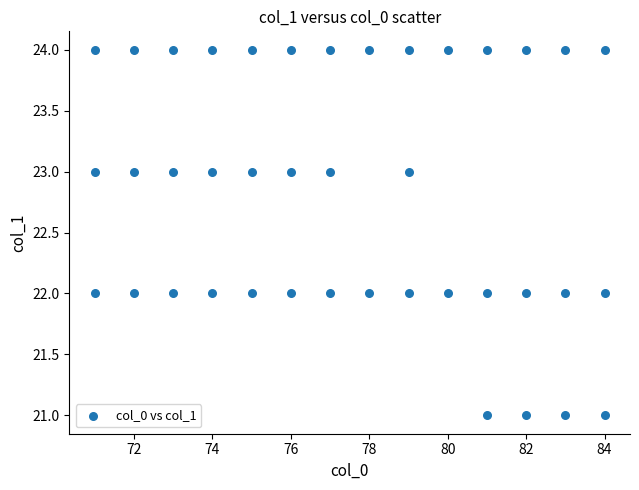

What is the range of X values (max minus min)?

13